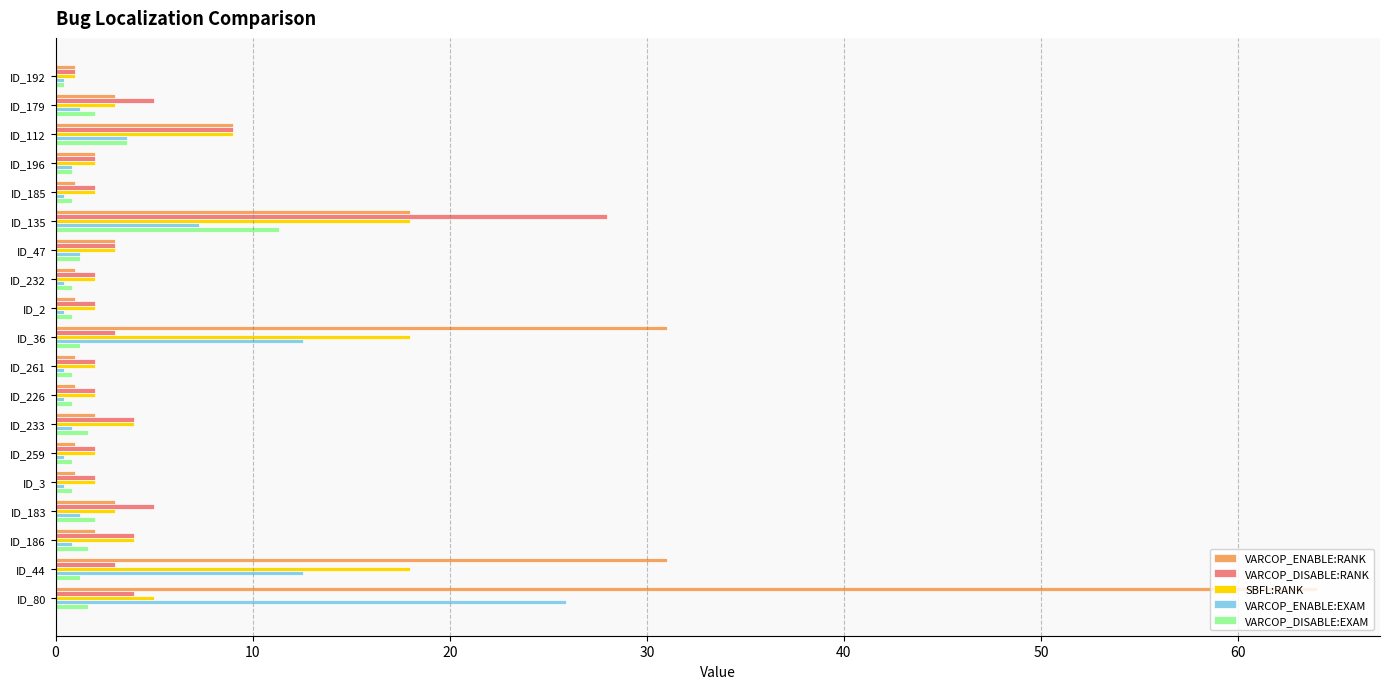

At which category is the sum across all series the highest?

ID_80